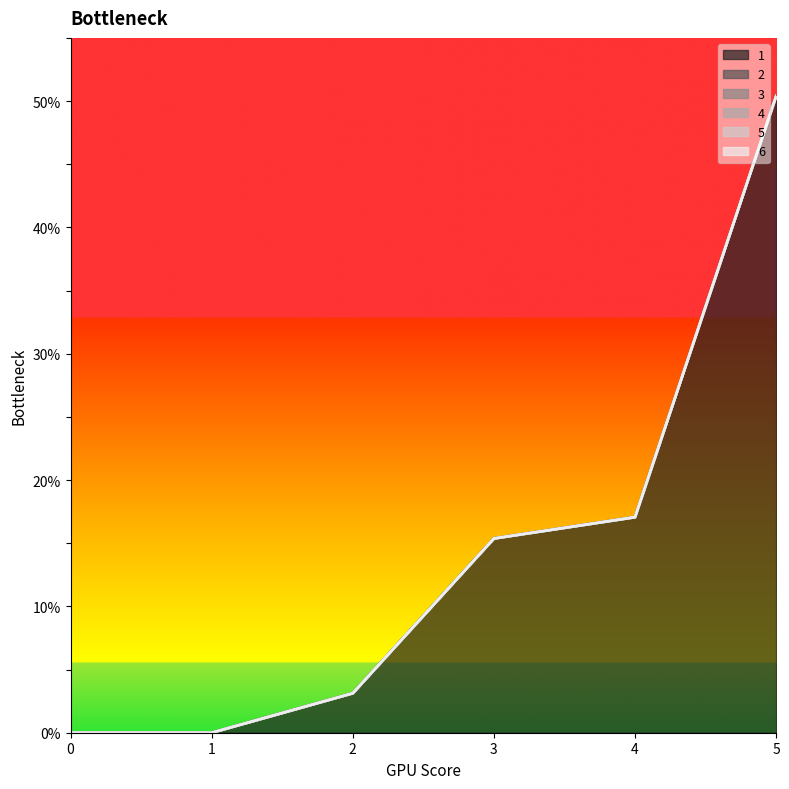

Does the chart display data point markers on the line(s)?

No